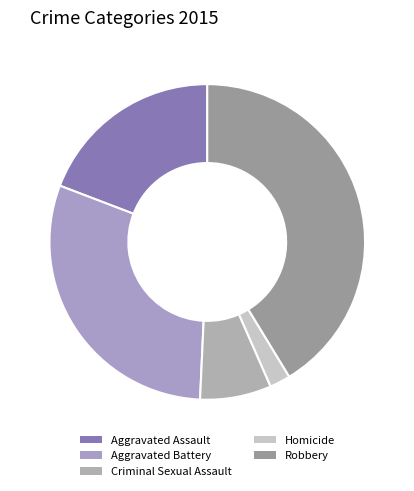

To the nearest percent, what portion does Robbery represent?

41%